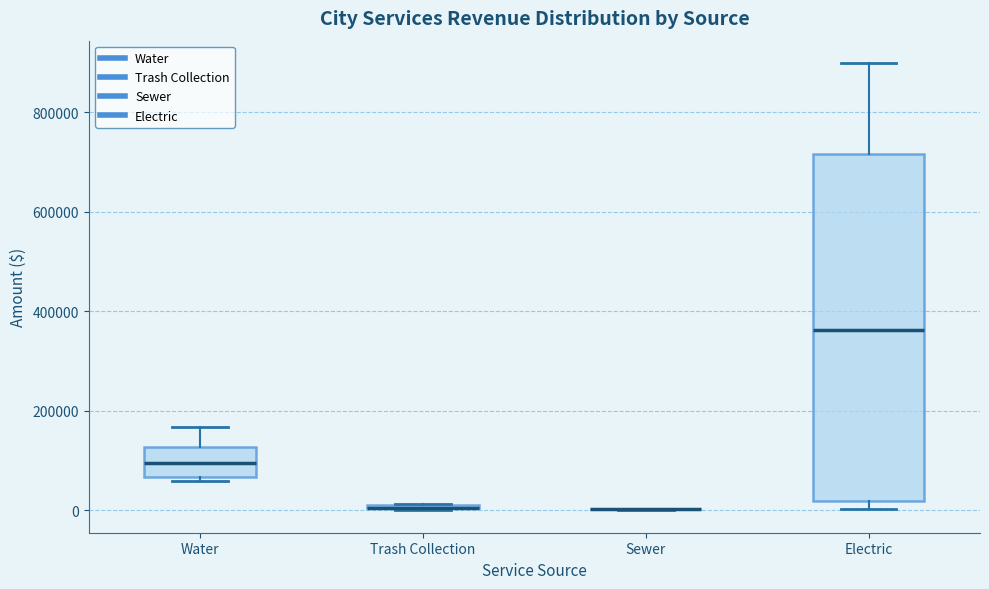

Reading left to right, read every box against the y-axis: the position of its median line, the range the box covers, and the ends of its whiskers. The values are not printed on the chart, so give them approximately, as read against the axis.

Water: median 100000, box 60000 to 120000, whiskers 60000 (just below the box's lower edge) to 160000
Trash Collection: box collapsed to a line at 0, whiskers 0 to 20000
Sewer: box collapsed to a line at 0, whiskers 0 to 0
Electric: median 360000, box 20000 to 720000, whiskers 0 to 900000